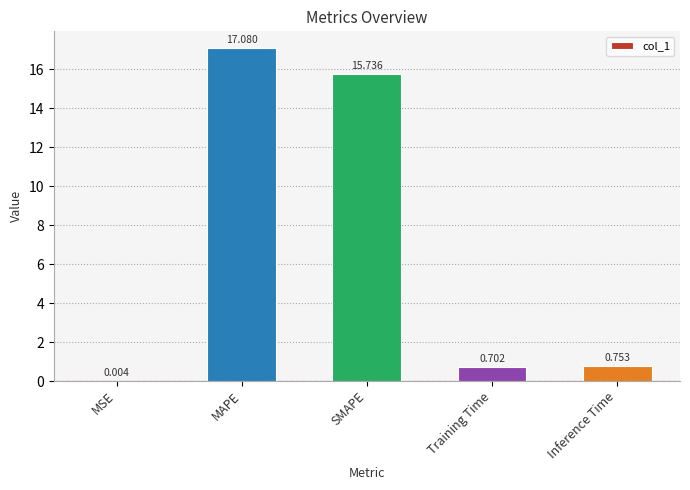

At which category does the chart reach its peak across all series?

MAPE